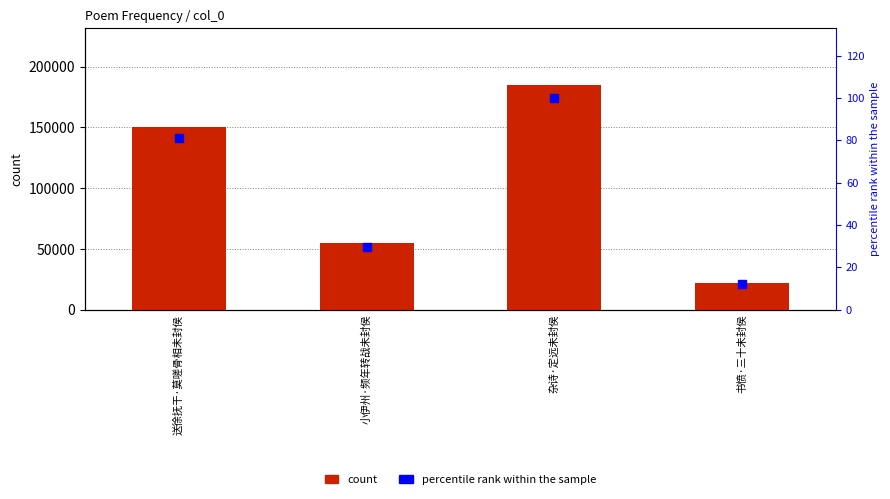

At which category is the sum across all series the highest?

杂诗·定远未封侯